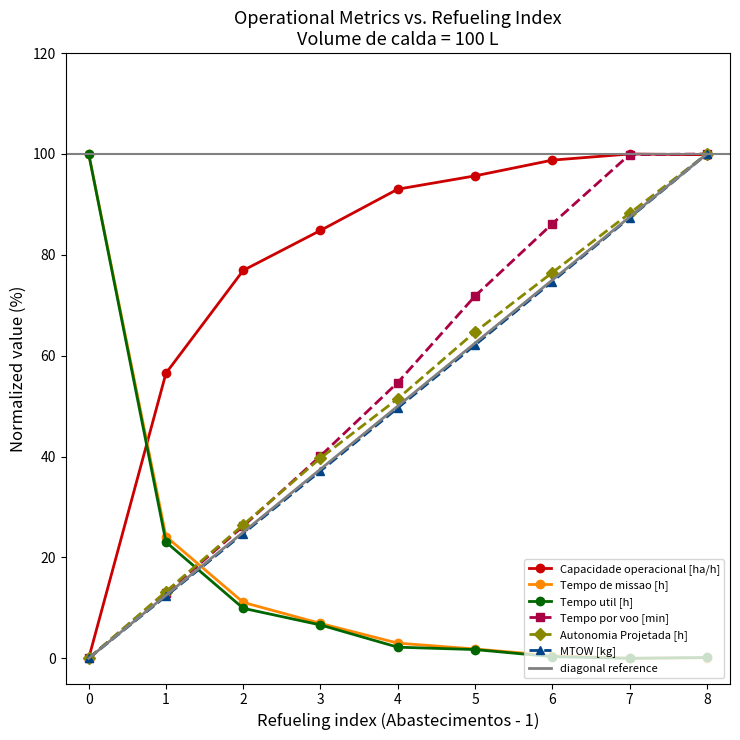

At which category is the sum across all series the highest?

8